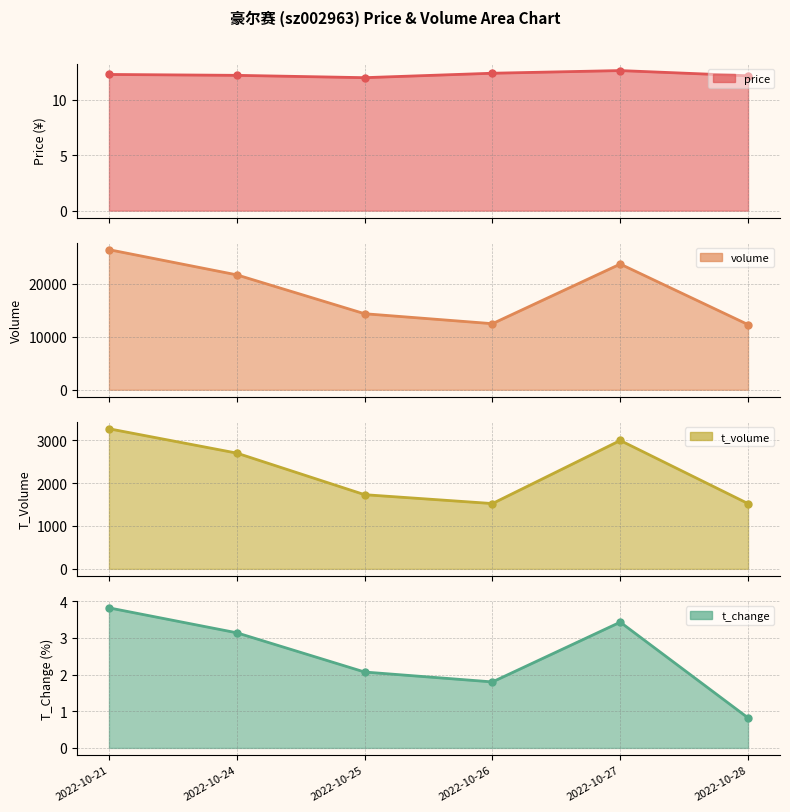

True or false: t_volume and price cross at least once.

False